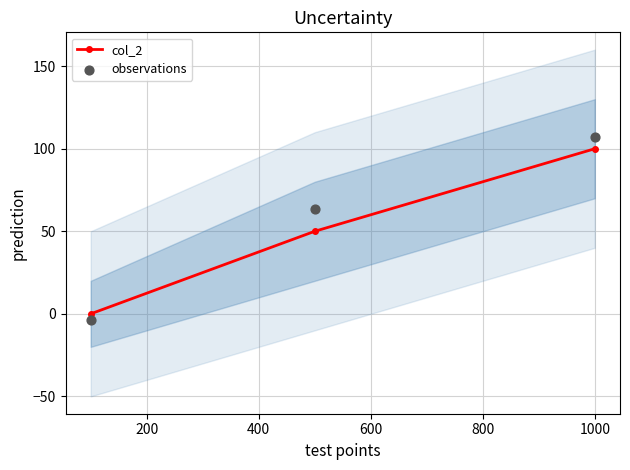

What are all the series names shown in the legend?

col_2, observations